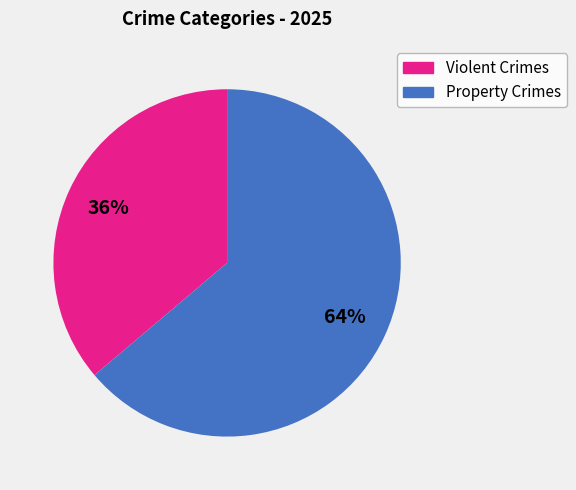

To the nearest percent, what is the difference between the largest and smallest slice percentages?

28%